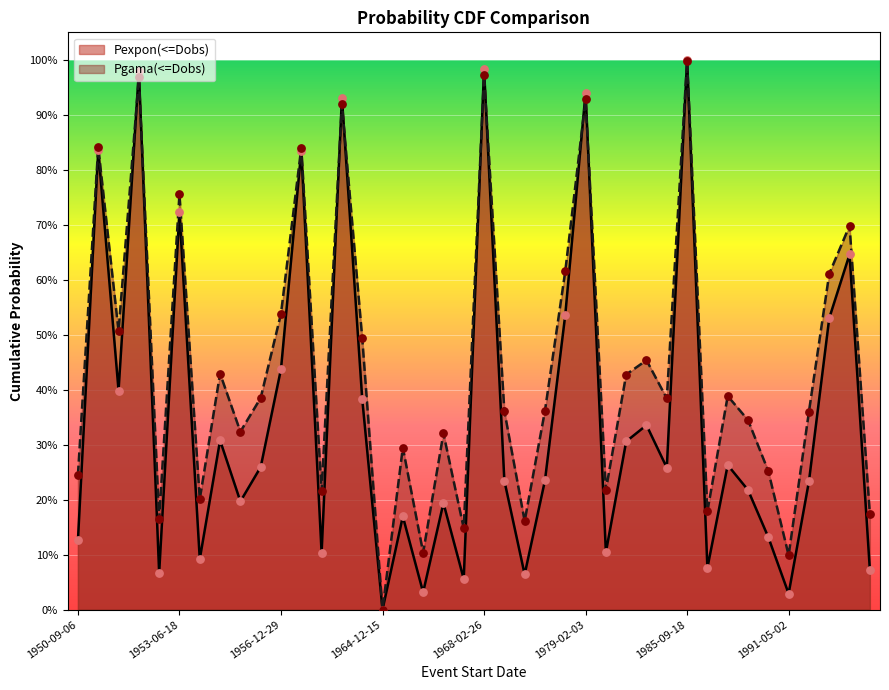

Which series reaches the maximum Y coordinate?

Pexpon(<=Dobs)